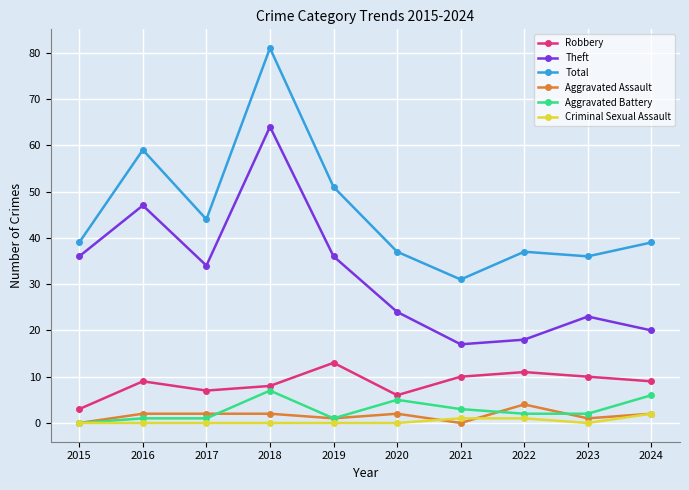

True or false: Robbery and Theft intersect in this chart.

False